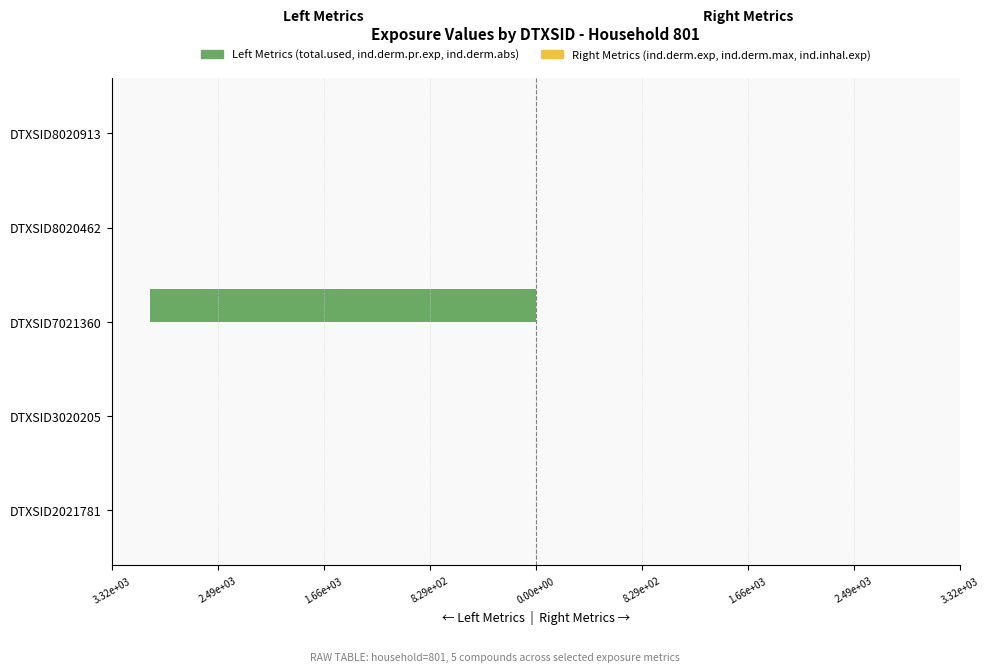

How many data points does each series have?

5